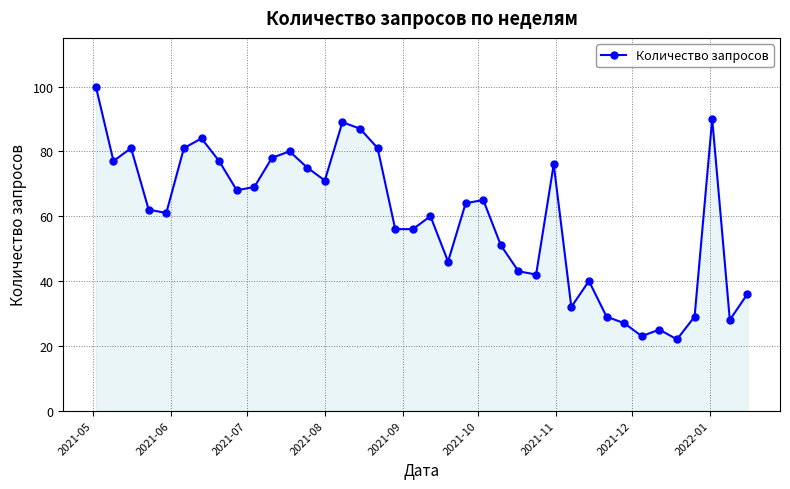

True or false: the data has more than 1 interior local peaks.

True